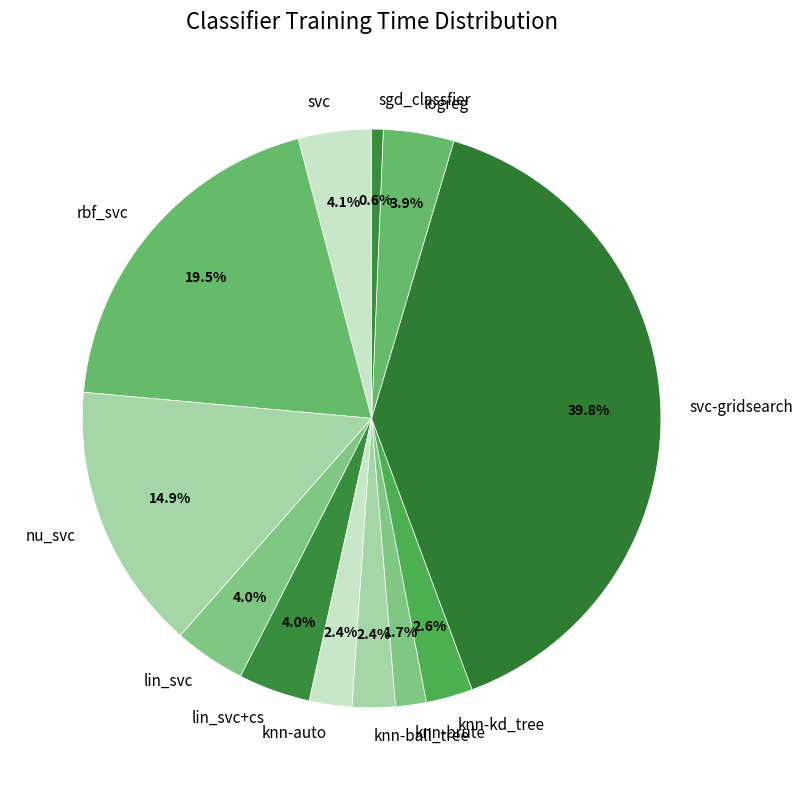

Which category has the smallest portion of the pie?

sgd_classfier